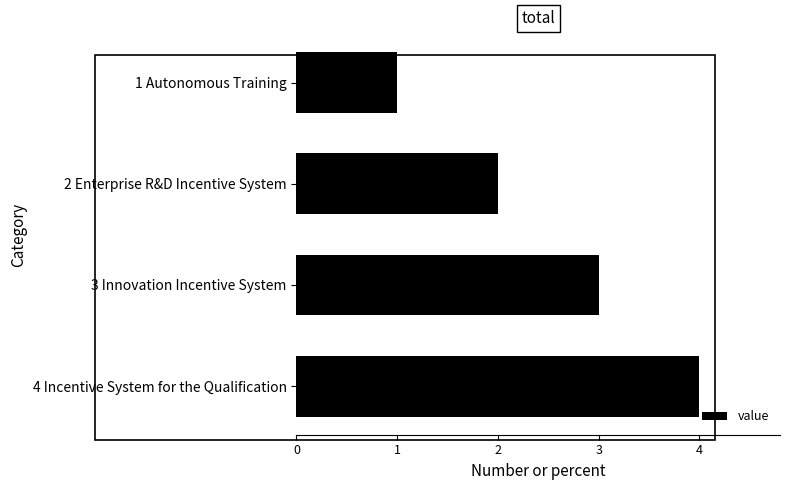

What is the label of the 4th bar from the top?

4 Incentive System for the Qualification